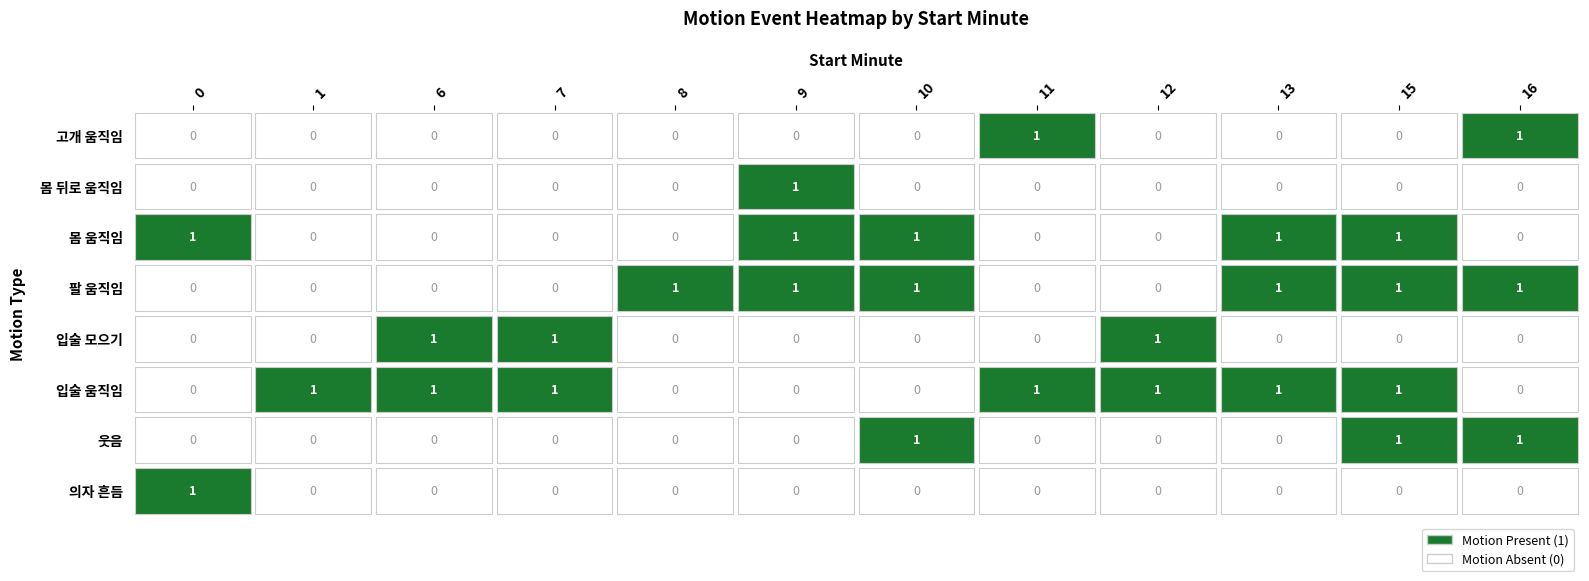

Reading left to right, transcribe all the data shown in this chart.

의자 흔듬: 1	0	0	0	0	0	0	0	0	0	0	0
웃음: 0	0	0	0	0	0	1	0	0	0	1	1
입술 움직임: 0	1	1	1	0	0	0	1	1	1	1	0
입술 모으기: 0	0	1	1	0	0	0	0	1	0	0	0
팔 움직임: 0	0	0	0	1	1	1	0	0	1	1	1
몸 움직임: 1	0	0	0	0	1	1	0	0	1	1	0
몸 뒤로 움직임: 0	0	0	0	0	1	0	0	0	0	0	0
고개 움직임: 0	0	0	0	0	0	0	1	0	0	0	1